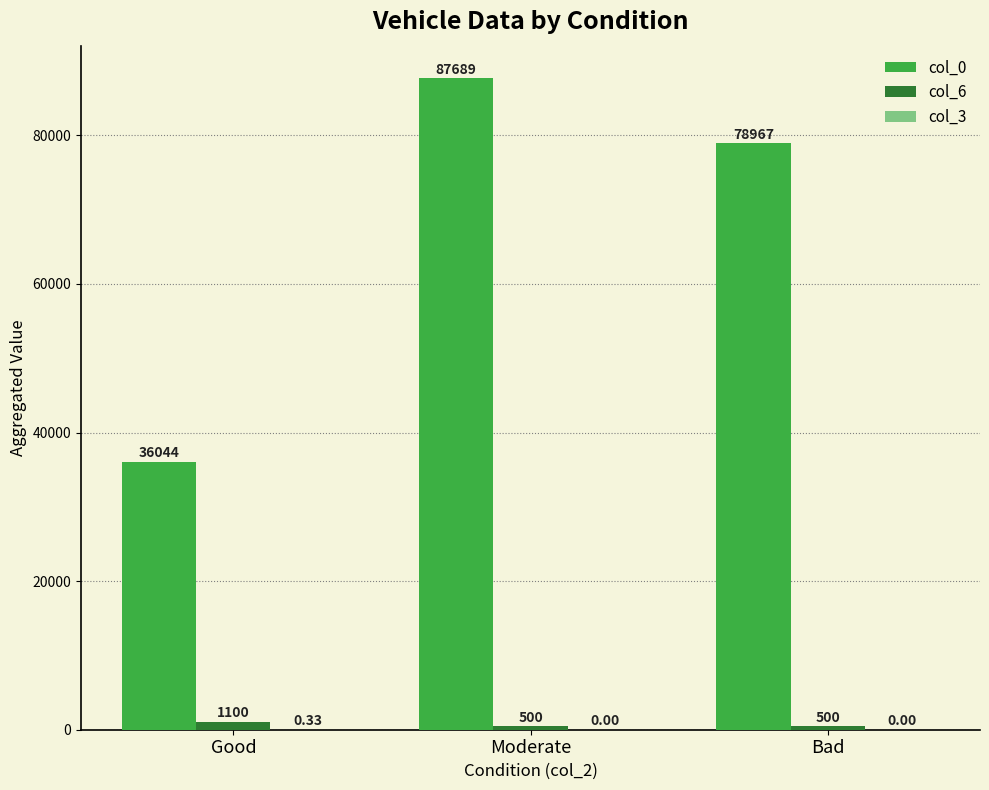

The value of col_0 at Good is 60673.2. True or false?

False